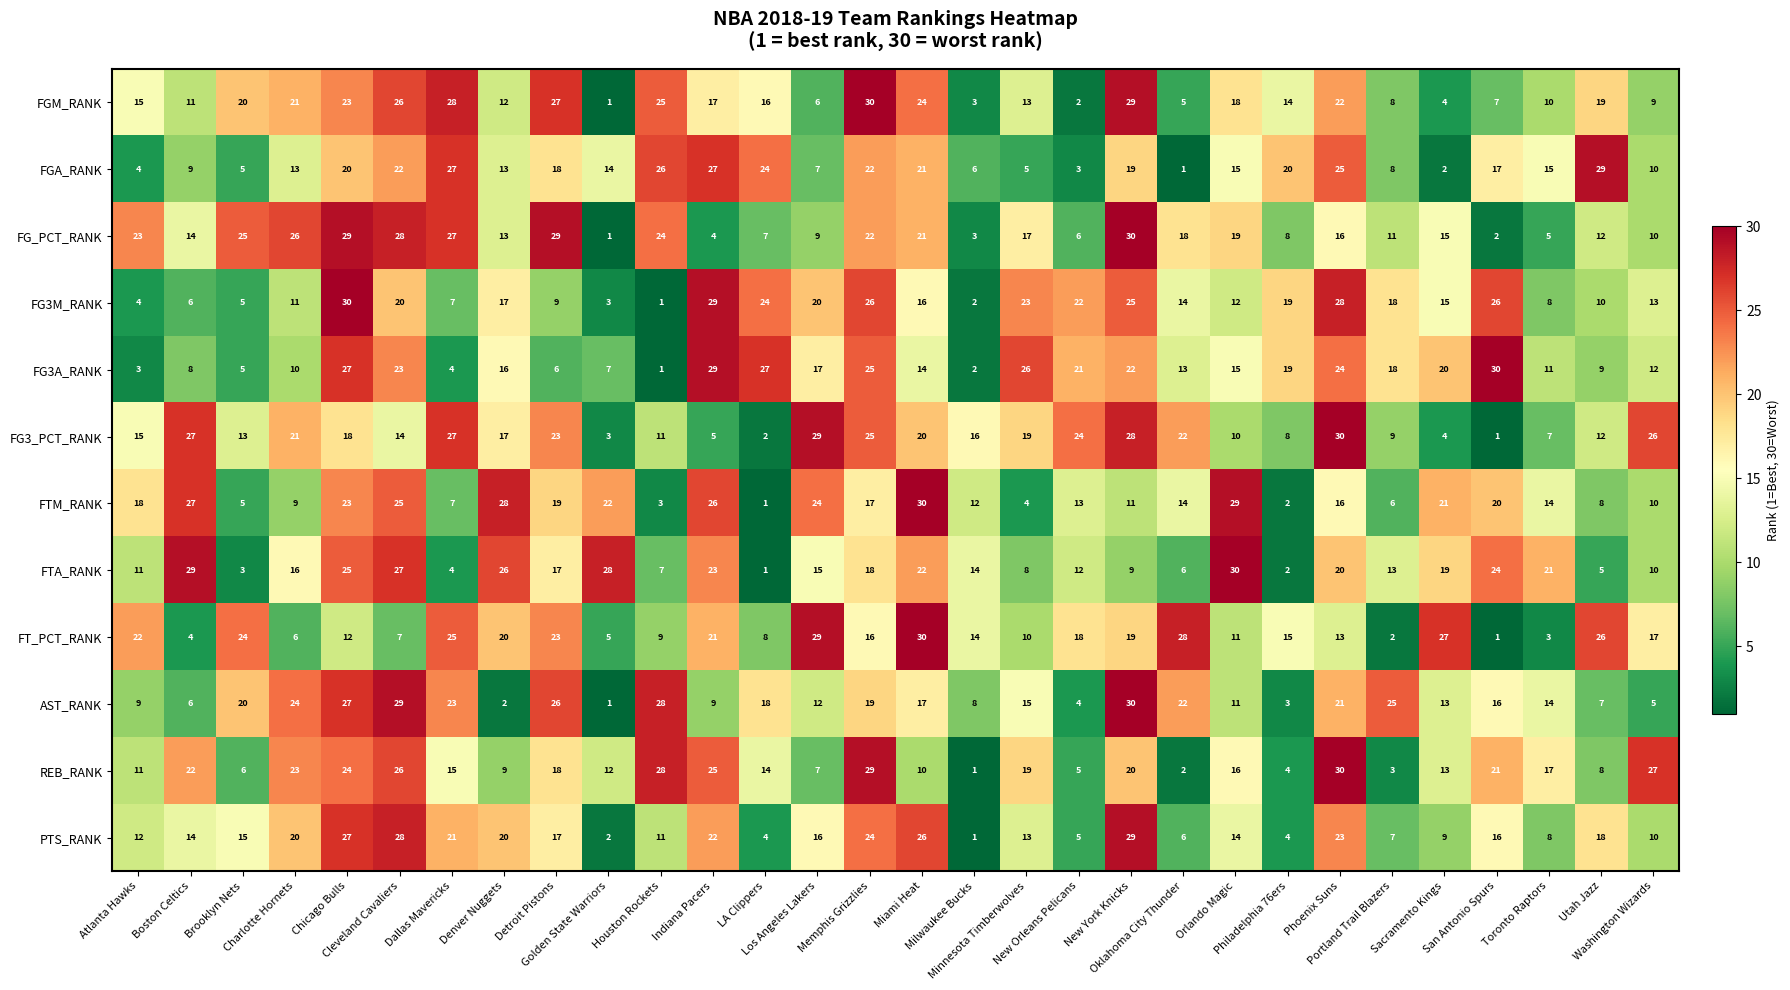

What is the maximum value shown in the chart?

30